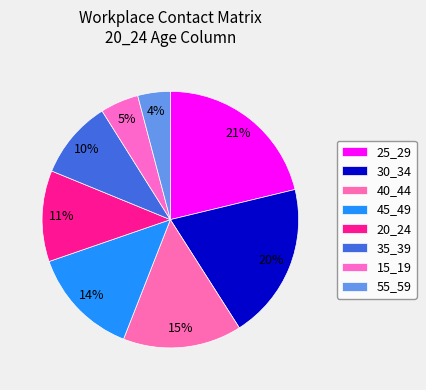

Count the number of slices in the pie.

8